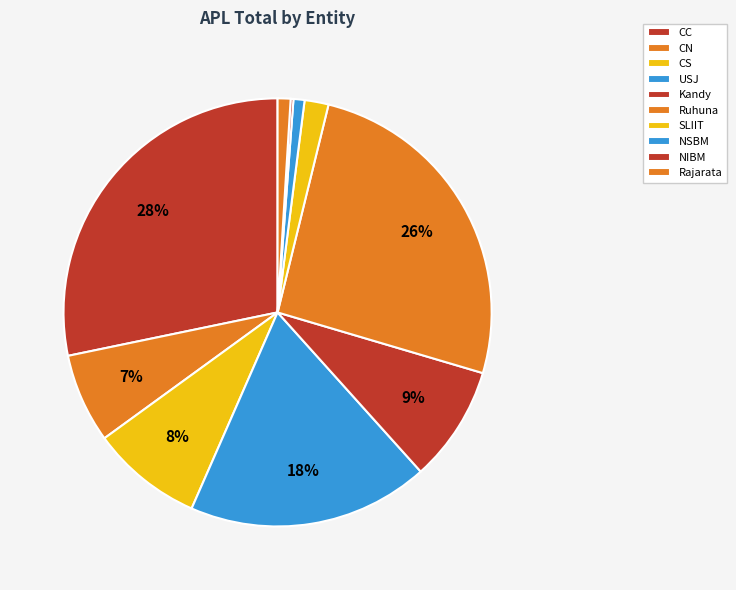

Approximately how many times larger is the value at CN compared to USJ?

0.4